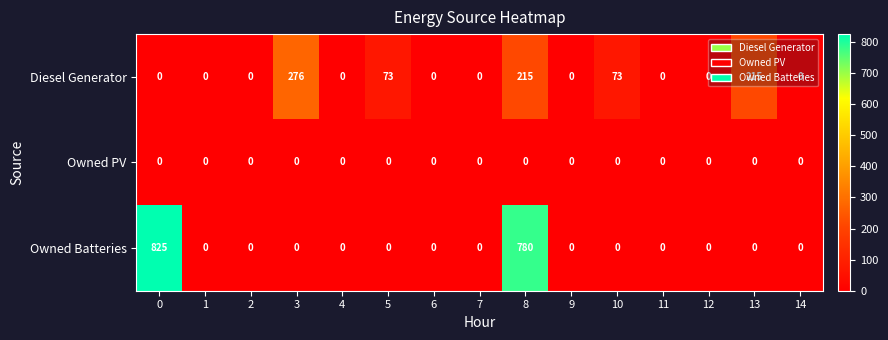

Rank the series by their average value, from lowest to highest.

Owned PV, Diesel Generator, Owned Batteries